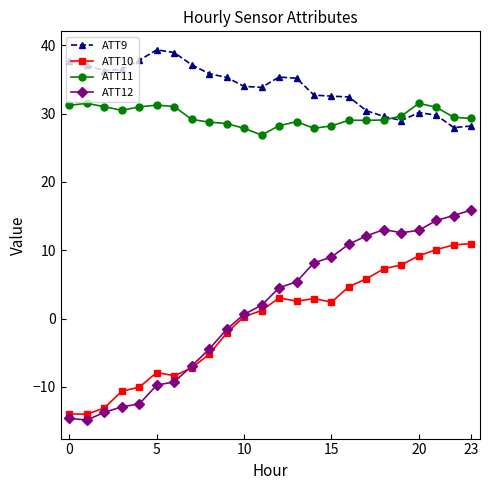

Which series has the largest total across all categories?

ATT9